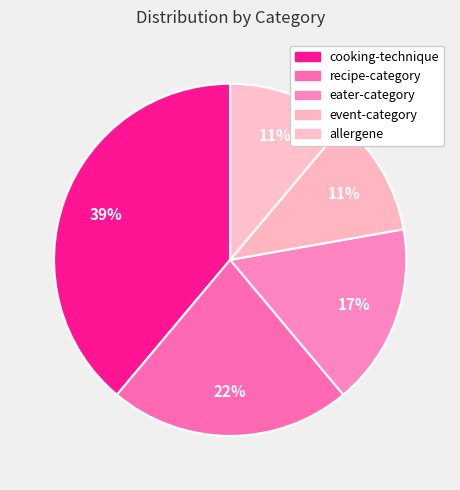

How many slices are in this pie chart?

5